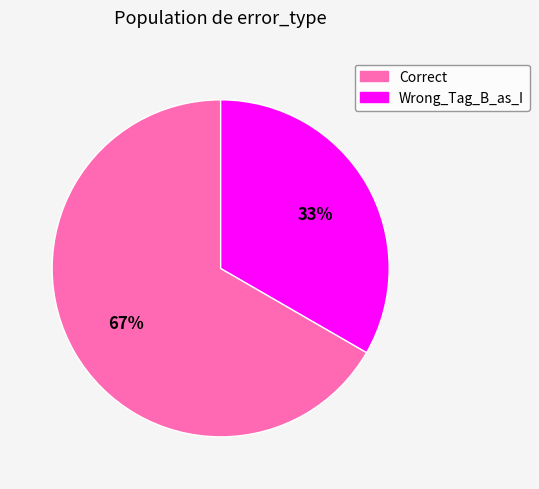

What percentage is the Correct slice, to the nearest percent?

67%